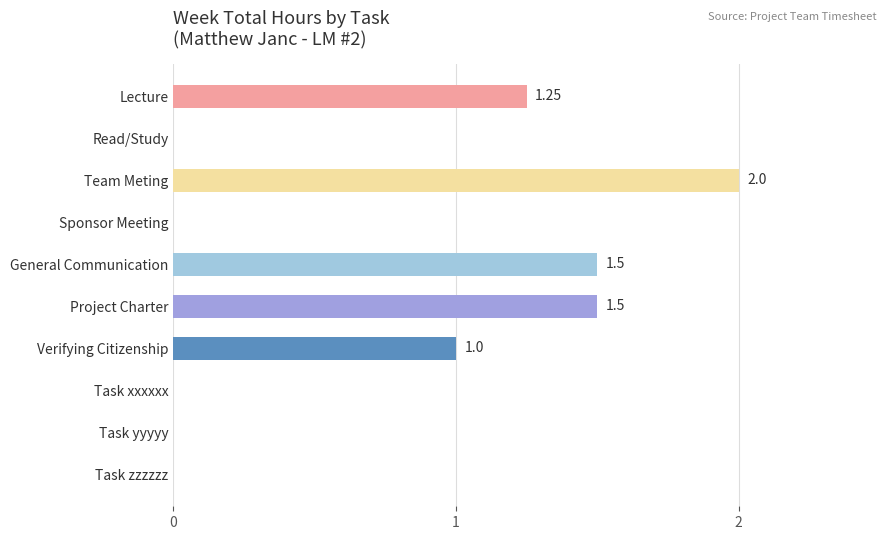

At which label is the value closest to 1?

Verifying Citizenship